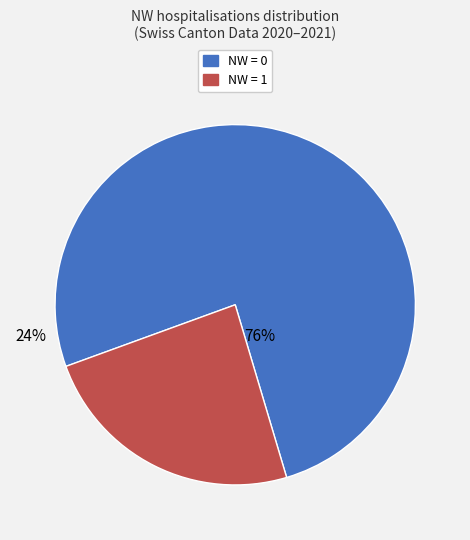

Count the number of slices in the pie.

2